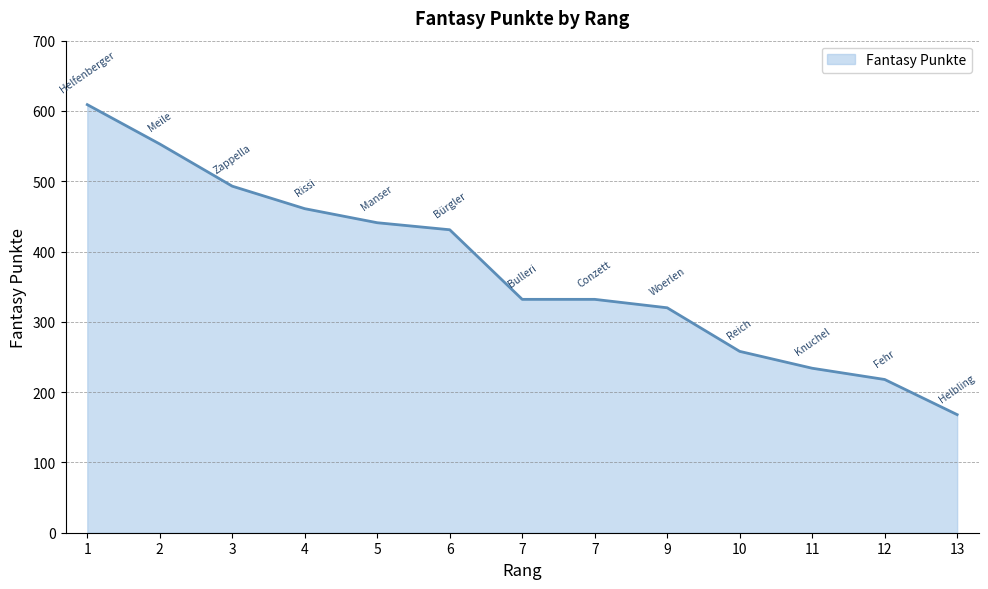

True or false: the data shows 218 at 12.

True